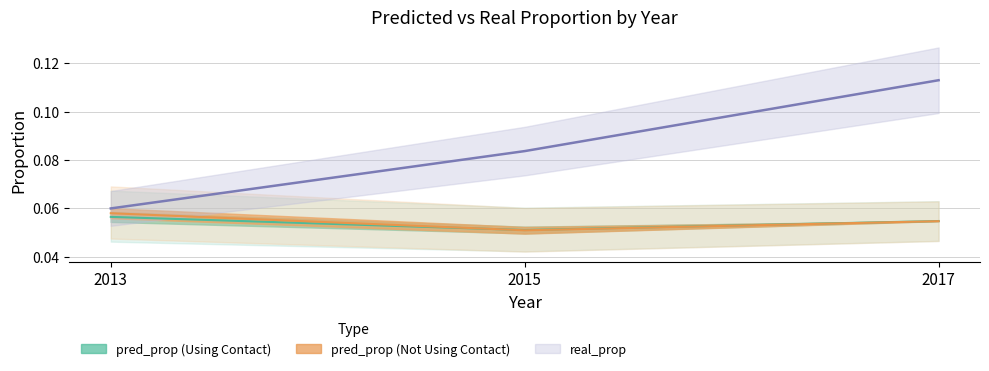

What is the value of the pred_prop_2017 (Using Contact) point at the 2nd from the left?

0.1